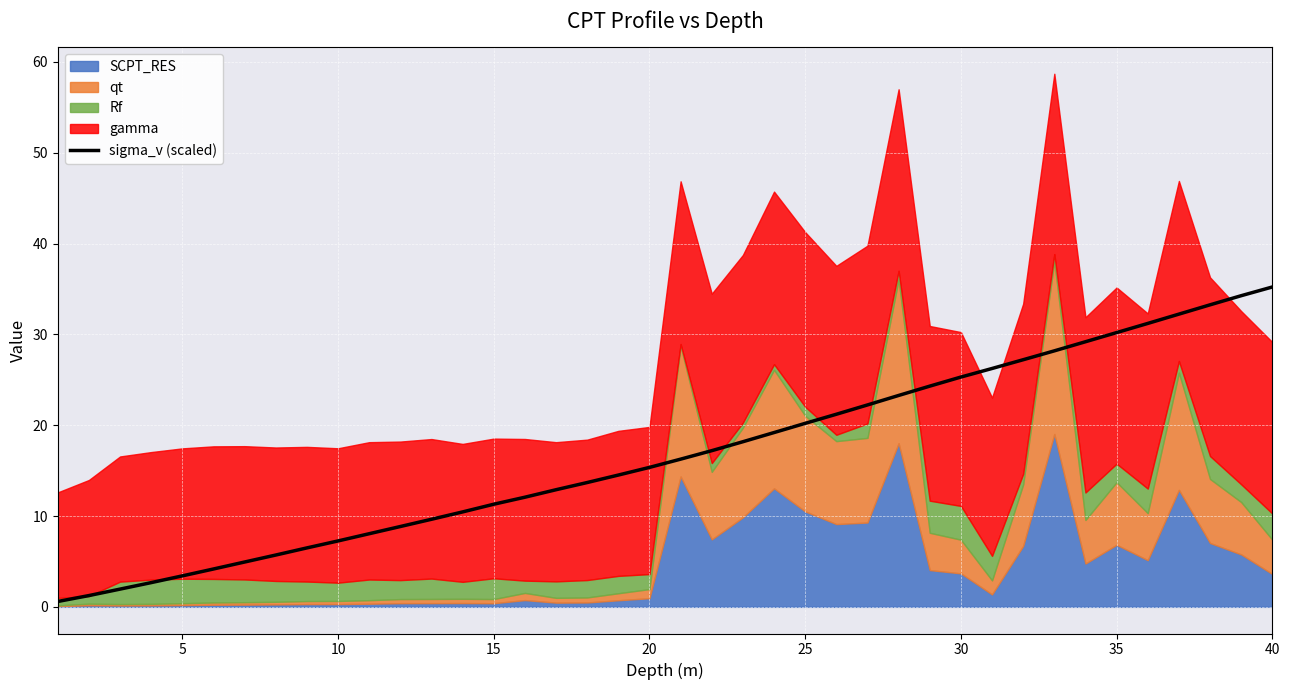

True or false: sigma_v (scaled) has a value of 35.2 at 40.

True